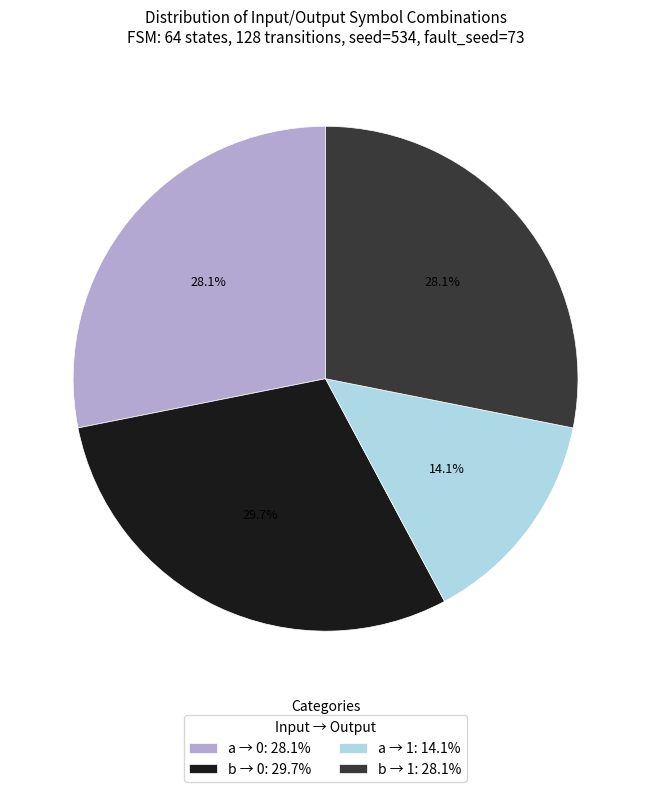

Do a → 0: 28.1% and a → 1: 14.1% together represent more than half of the pie?

No